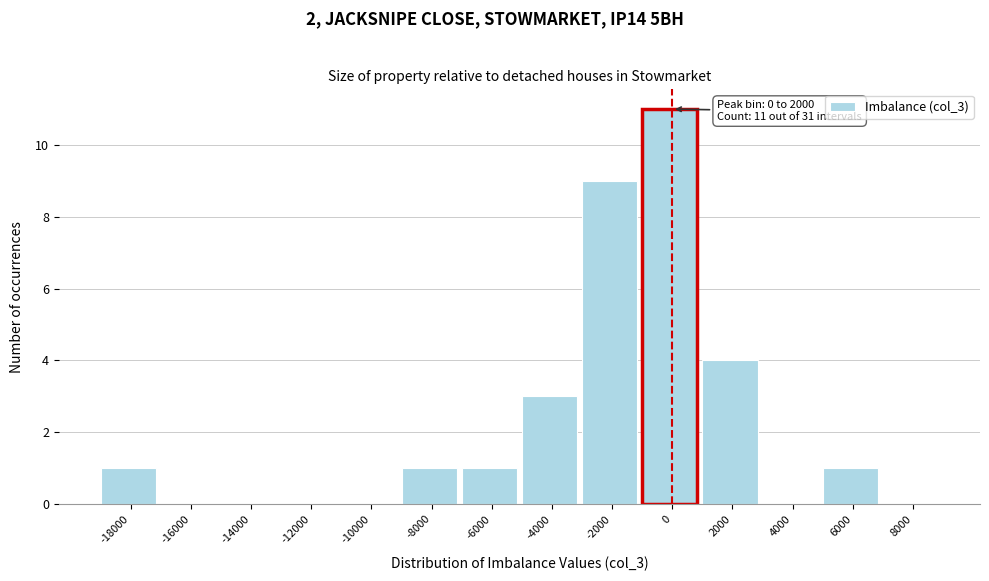

Reading left to right, extract all data points from this chart.

-18000=1	-16000=0	-14000=0	-12000=0	-10000=0	-8000=1	-6000=1	-4000=3	-2000=9	0=11	2000=4	4000=0	6000=1	8000=0